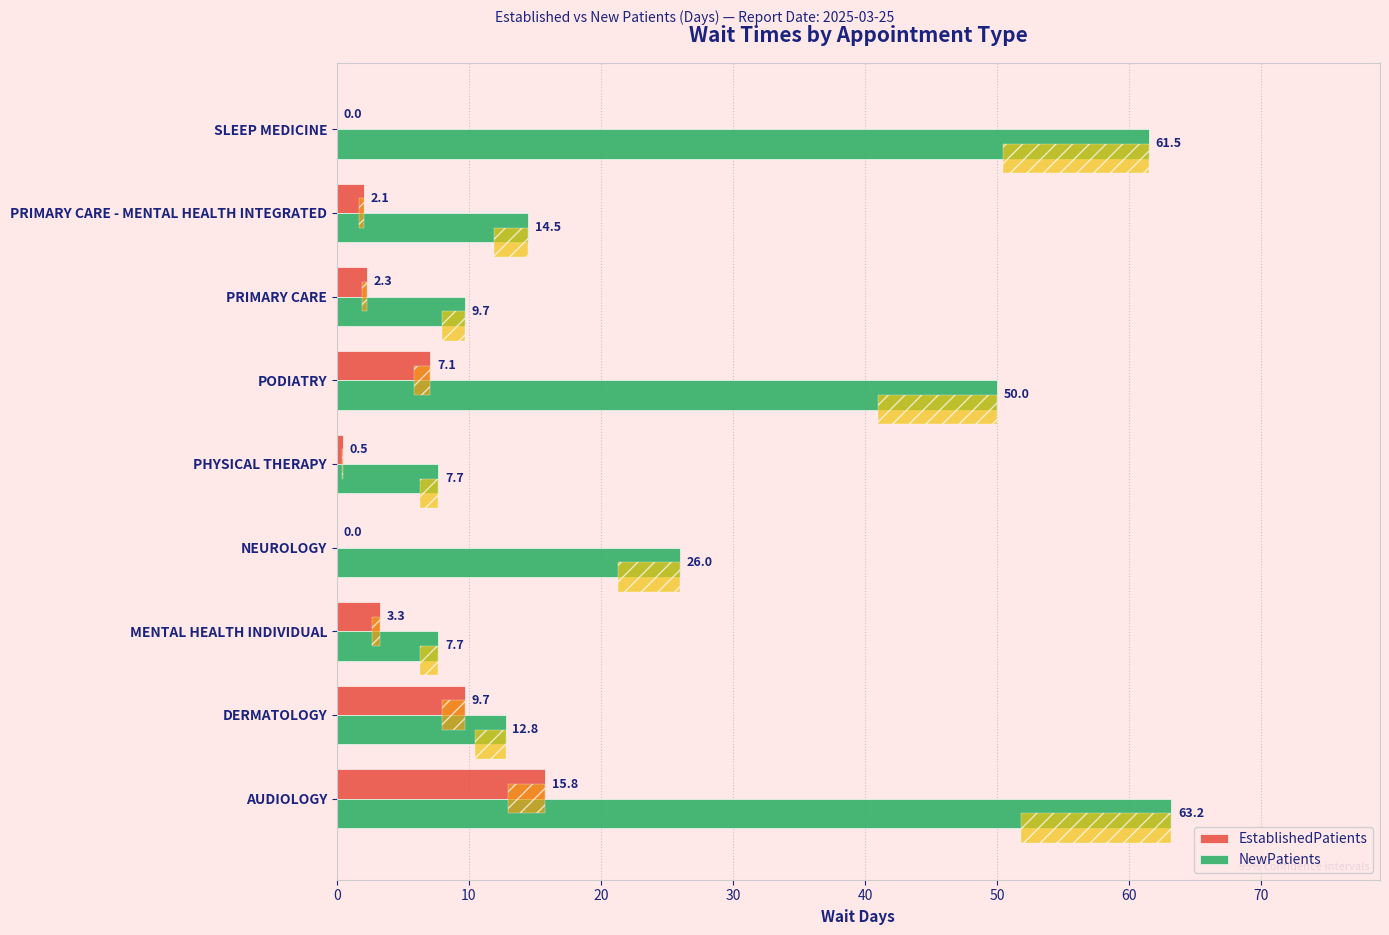

What is the value of the NewPatients bar at the 1st from the left?

63.2